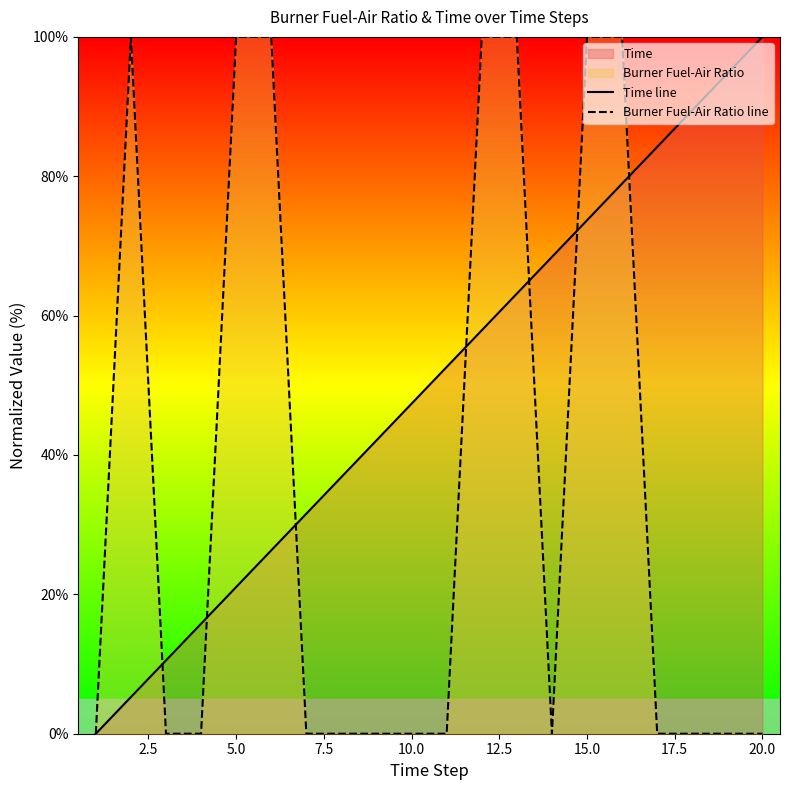

How many lines are shown in the chart?

2